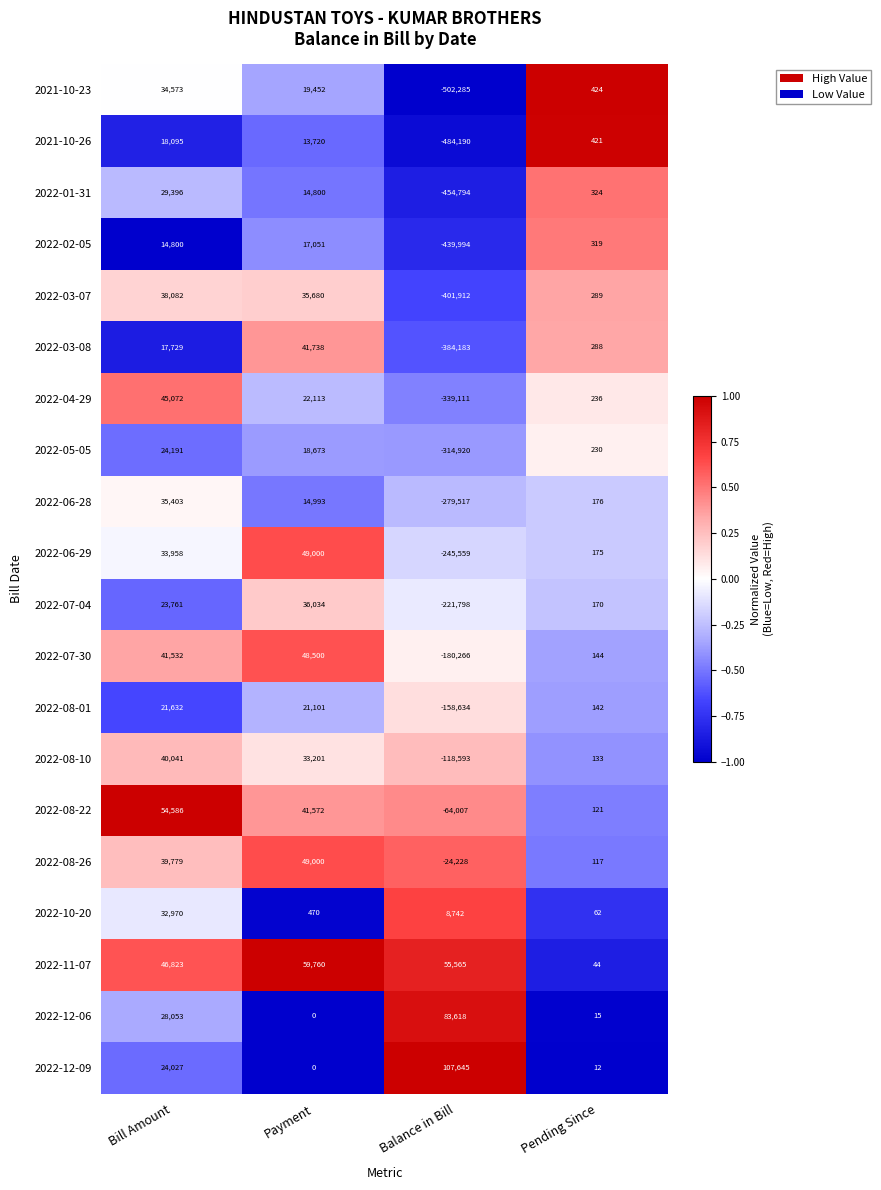

At which category does the chart reach its peak across all series?

Balance in Bill